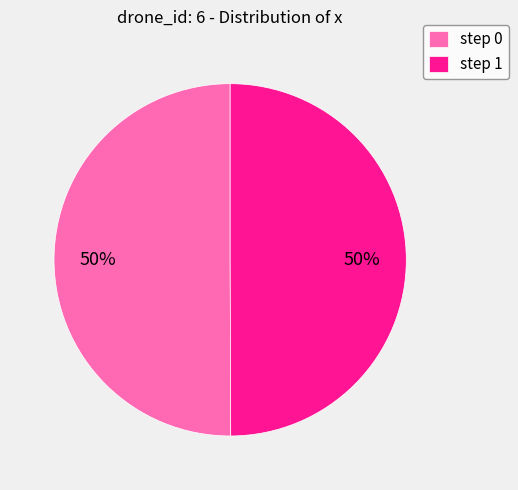

The step 0 slice represents 41% of the pie. True or false?

False